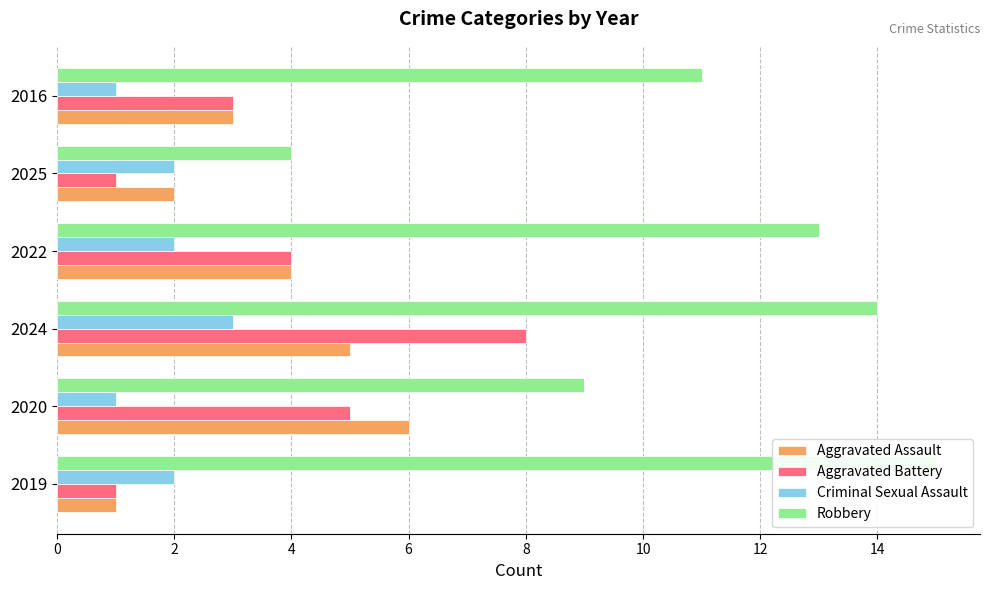

What is the maximum value for Aggravated Assault?

6